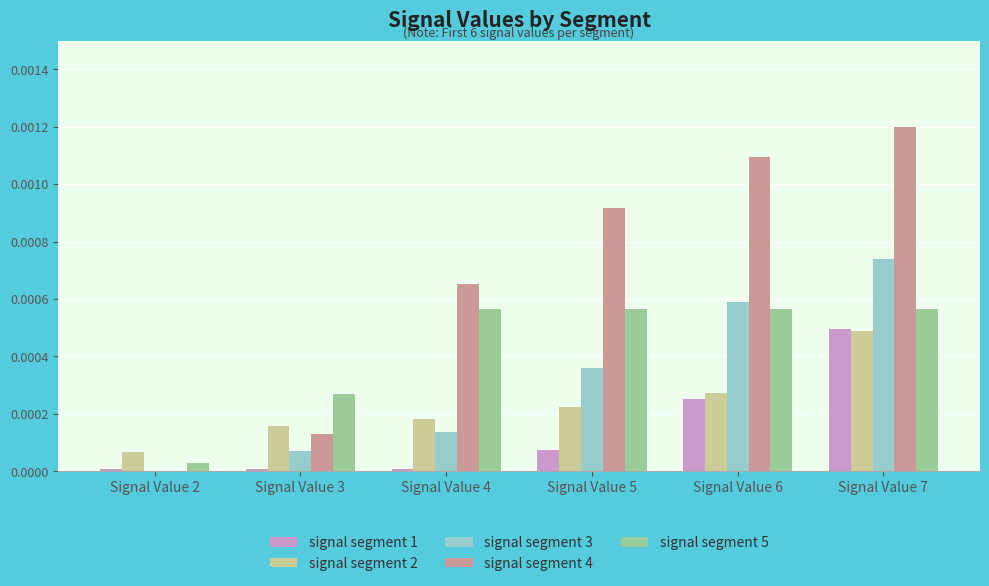

True or false: signal segment 1 has a value of 0.0 at Signal Value 6.

True